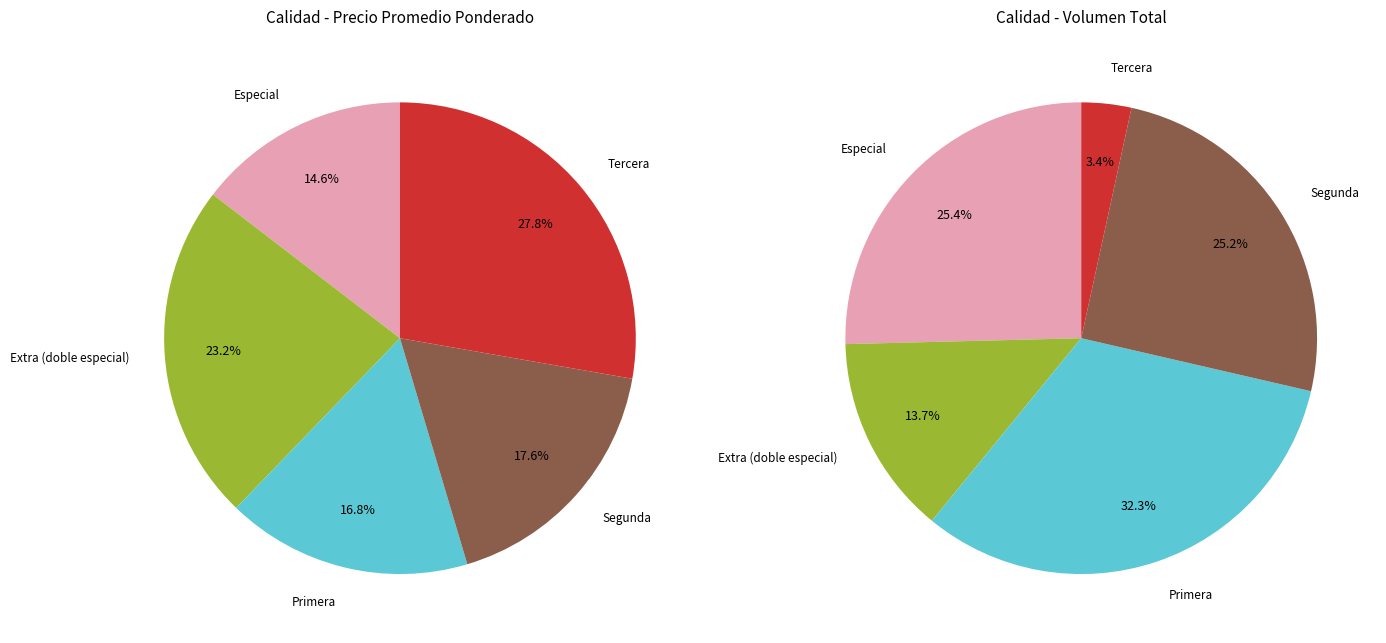

Does Segunda represent more than half of the total?

No